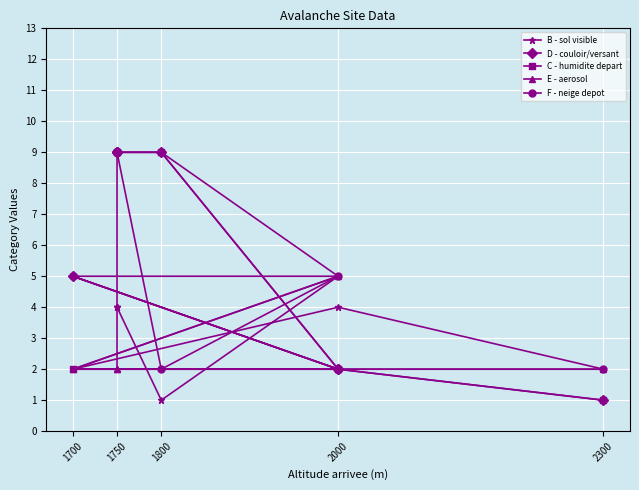

Reading right to left, extract all data points from this chart.

B - sol visible: 4	4	4	1	5	2	4	2
D - couloir/versant: 9	9	9	9	2	5	2	1
C - humidite depart: 9	9	9	9	2	2	2	1
E - aerosol: 2	2	9	9	5	2	2	2
F - neige depot: 9	9	9	2	5	5	2	2